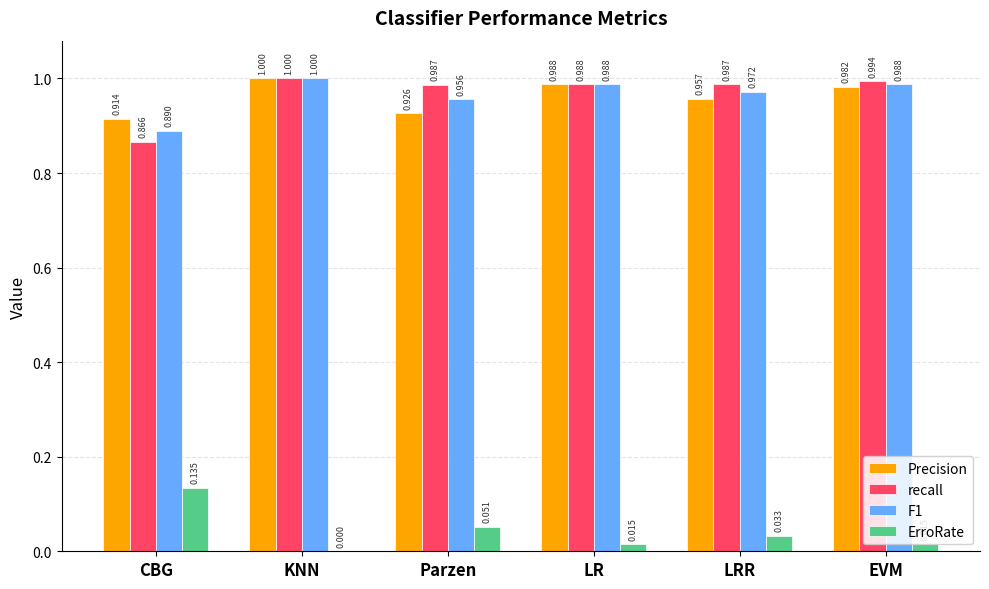

Which category has the highest value in the Precision series?

KNN